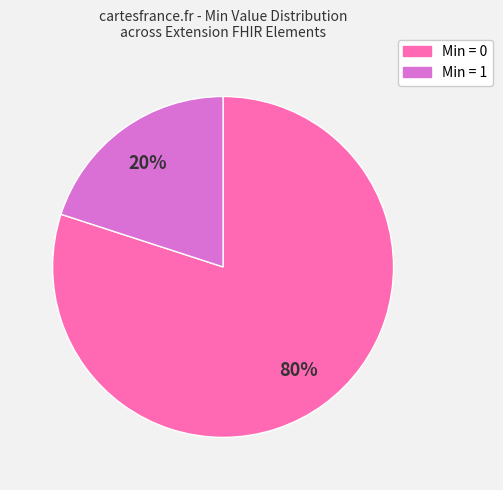

To the nearest percent, what is the average slice percentage?

50%